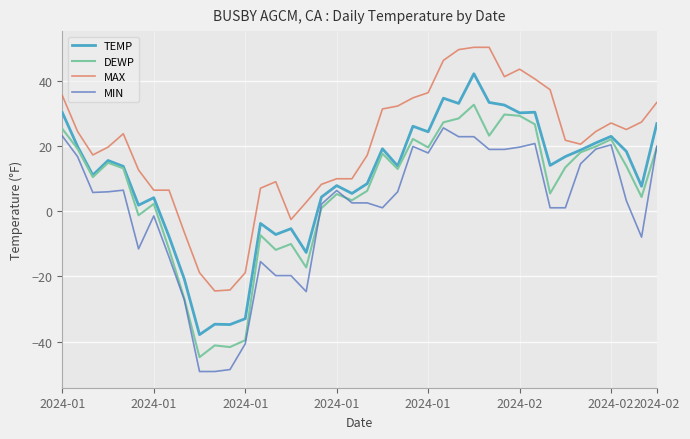

Which series has the largest total across all categories?

MAX